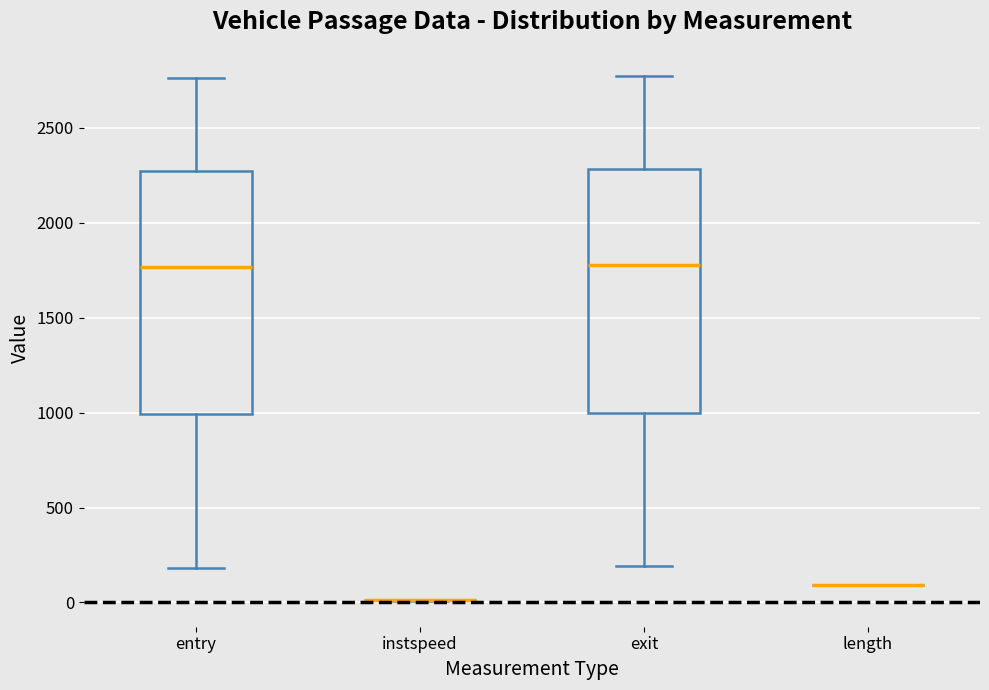

Reading left to right, transcribe this box plot: for each box, give where its median line is, the range the box spans, and where its two whiskers end, as read against the y-axis. The values are not printed on the chart, so give them approximately, as read against the axis.

entry: median 1750, box 1000 to 2300, whiskers 200 to 2750
instspeed: box collapsed to a line at 0, whiskers 0 to 0
exit: median 1800, box 1000 to 2300, whiskers 200 to 2750
length: box collapsed to a line at 100, whiskers 100 to 100